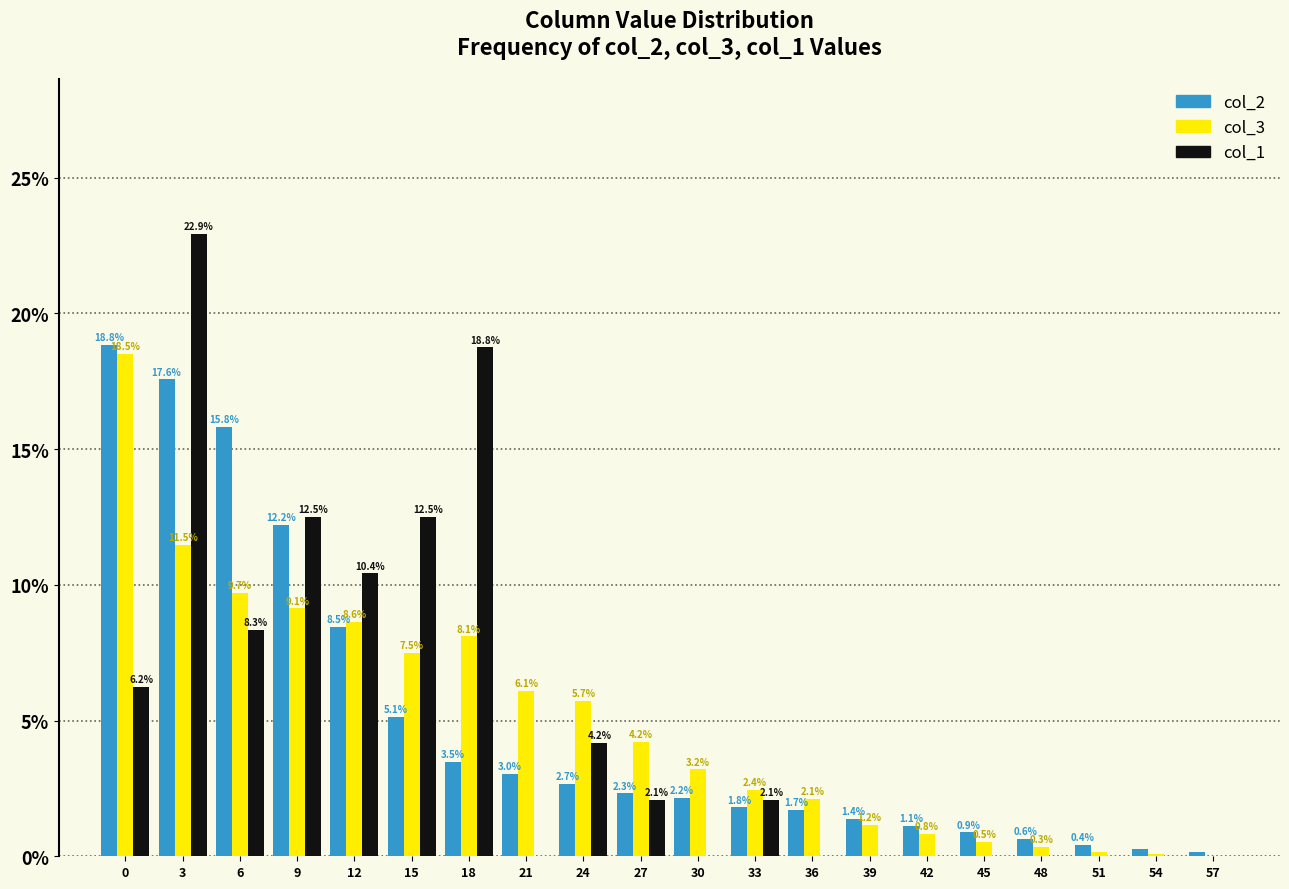

What is the maximum value for col_3?

18.5